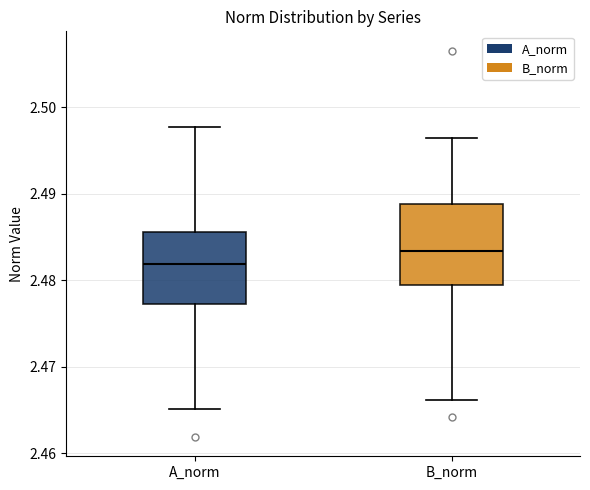

Where is the upper edge of the box for B_norm on the y-axis? The values are not printed on the chart, so give them approximately, as read against the axis.

2.489